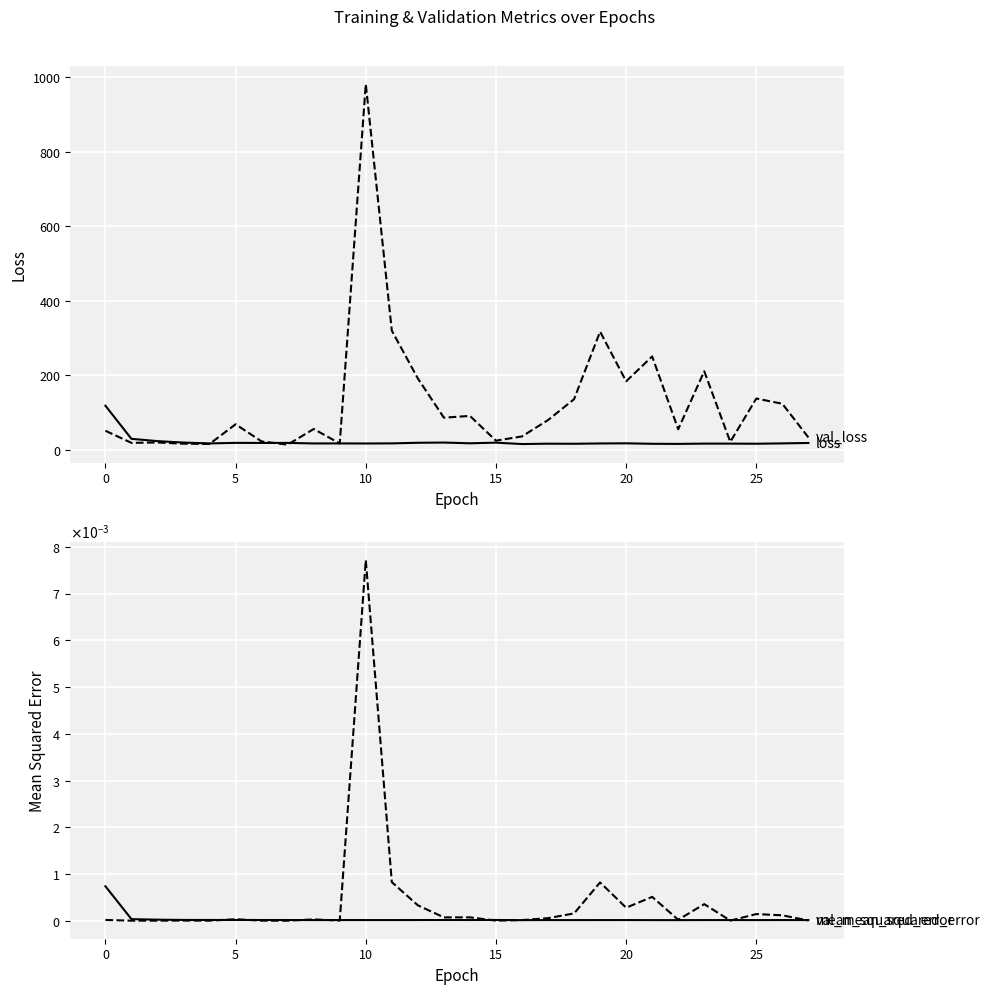

How many interior local valleys does the mean_squared_error series have?

8